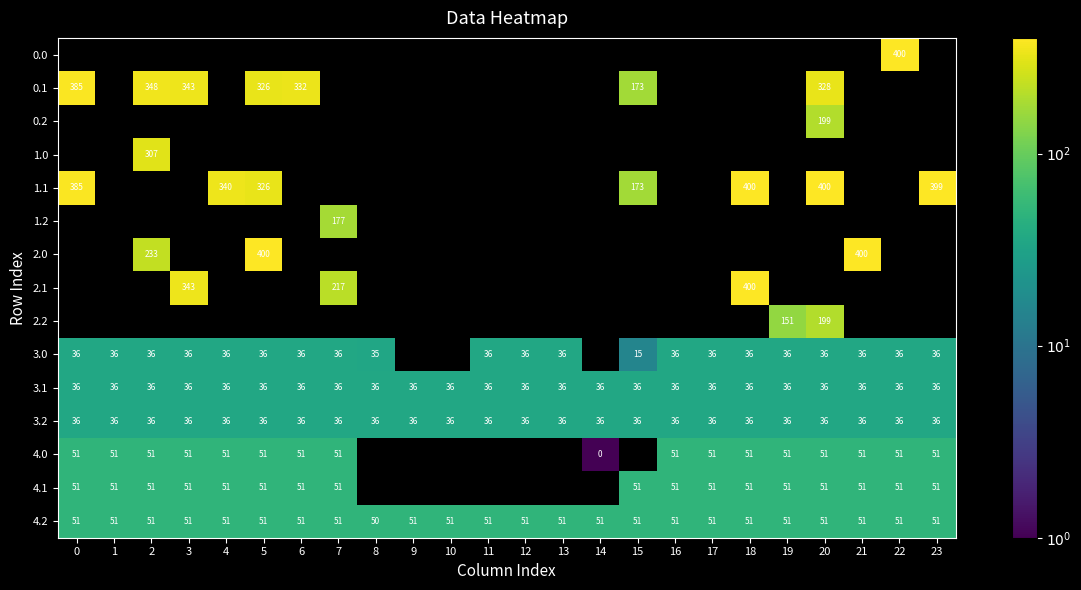

The 1.1 series shows 326 at 5. True or false?

True